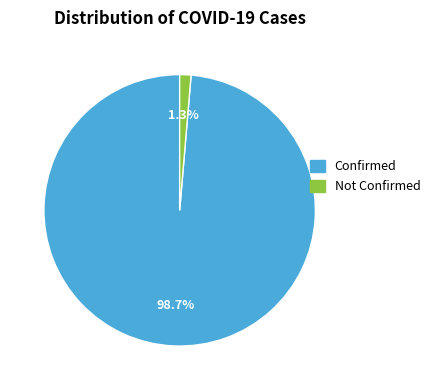

Which slice is the largest?

Confirmed